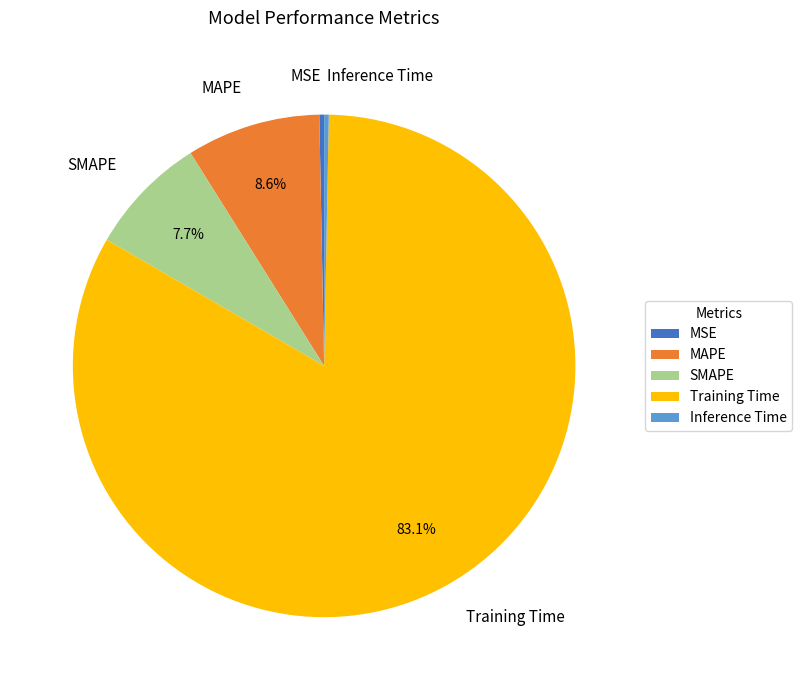

How many slices are in this pie chart?

5